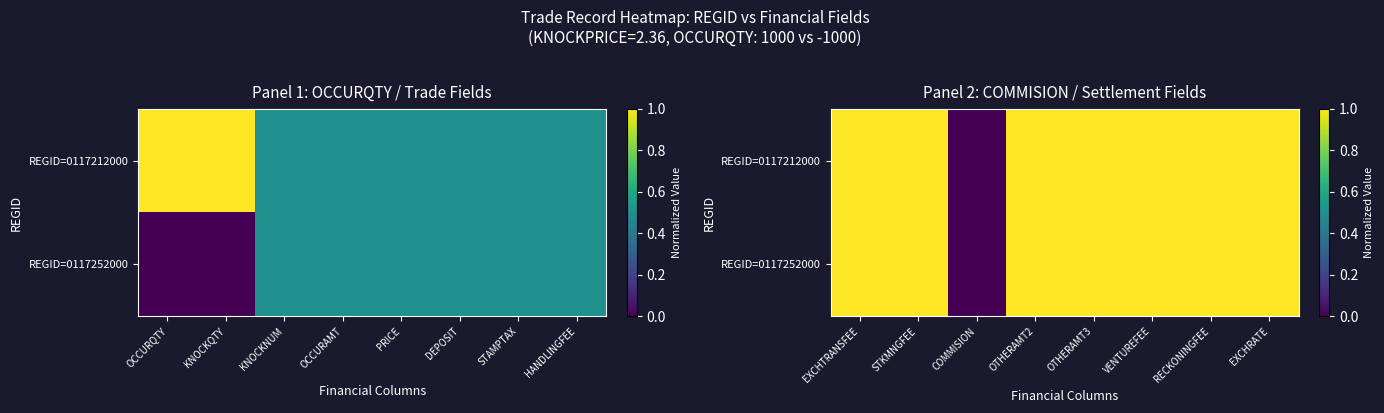

Which series has the largest range (max minus min)?

REGID=0117212000